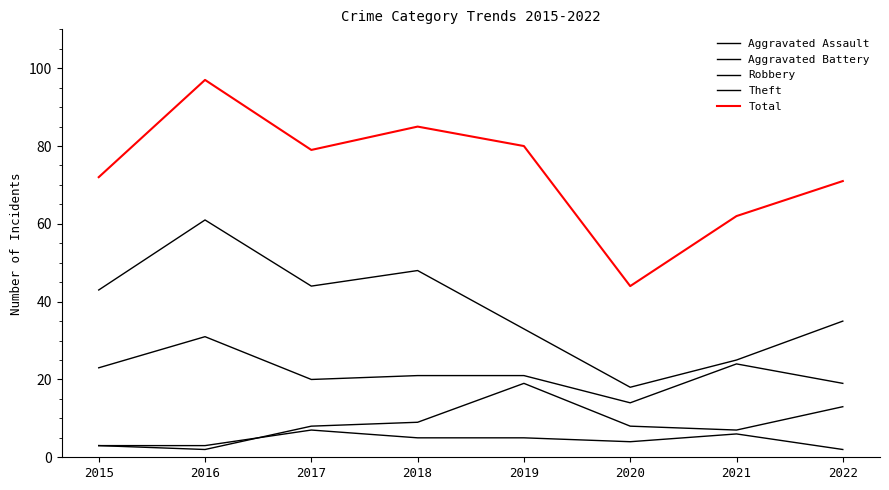

Does the chart display data point markers on the line(s)?

No